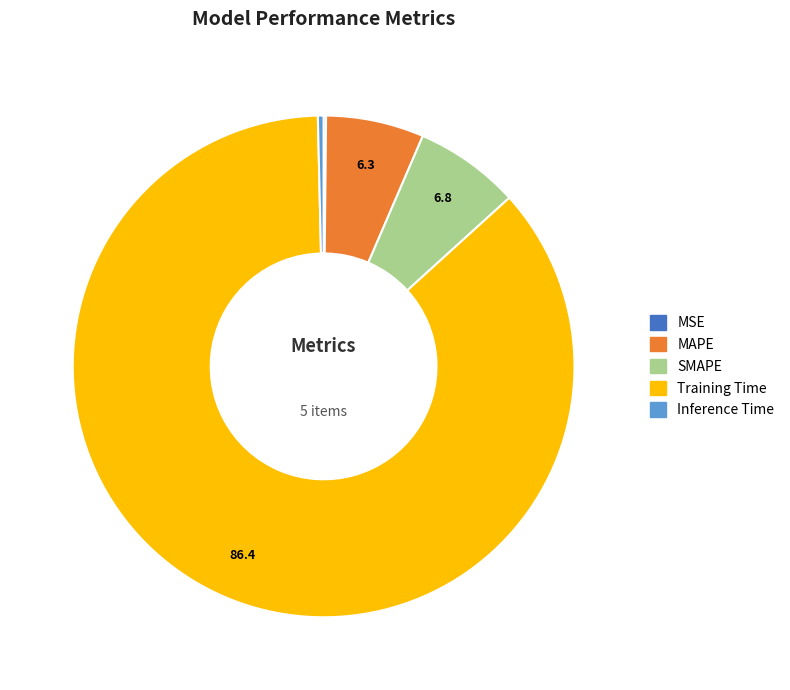

What is the majority slice?

Training Time